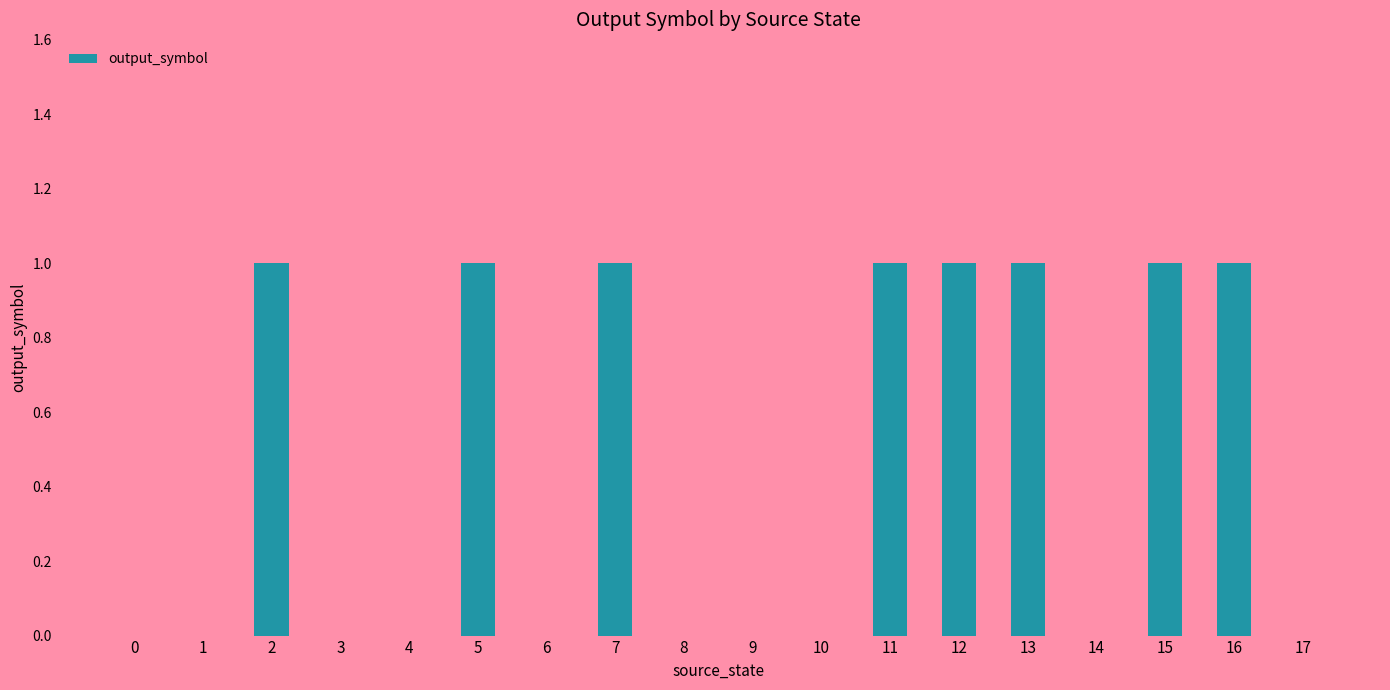

Reading right to left, what are all the values shown in this chart?

0	1	1	0	1	1	1	0	0	0	1	0	1	0	0	1	0	0